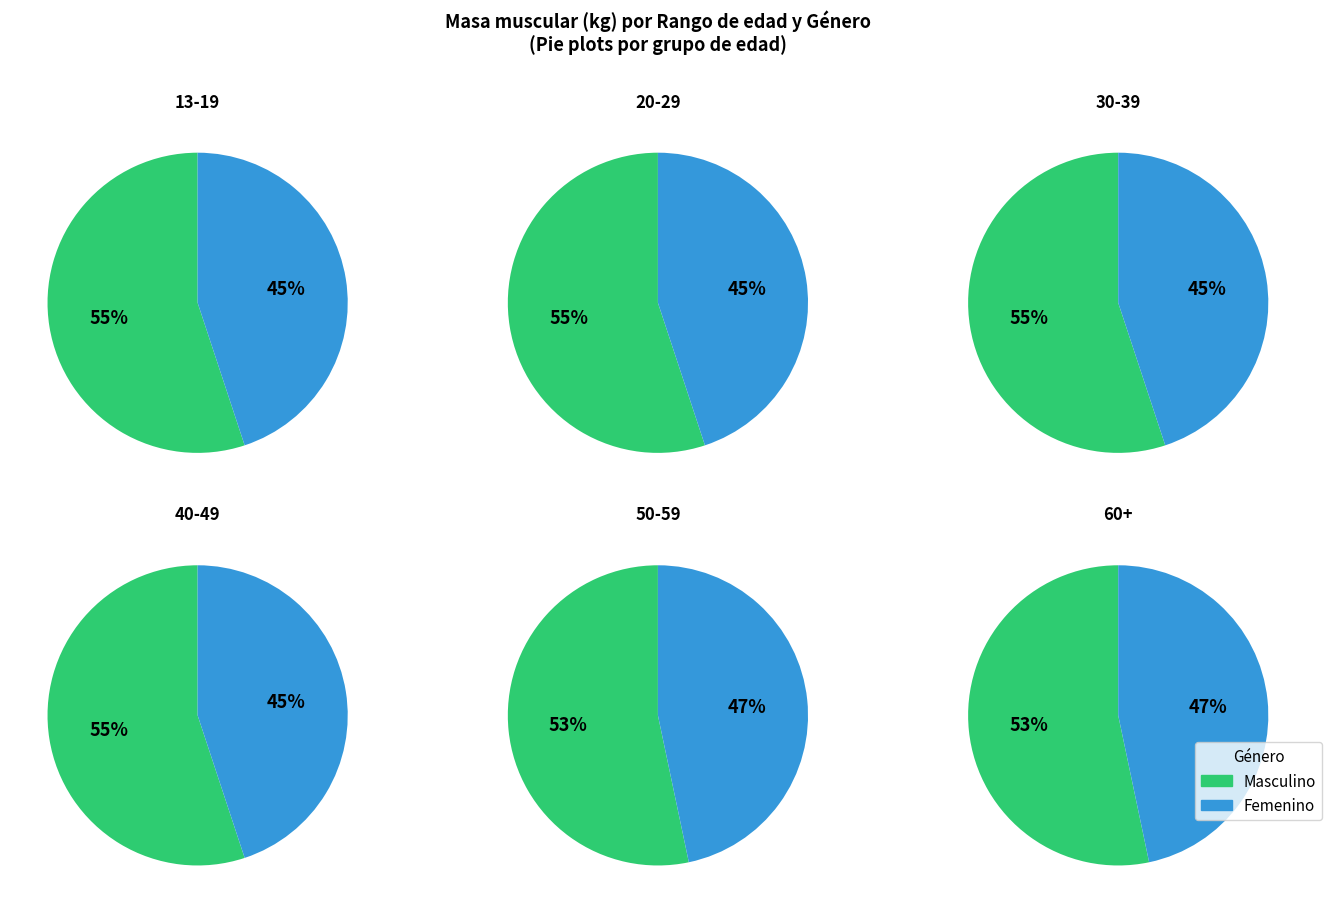

Which slice is the largest?

13-19